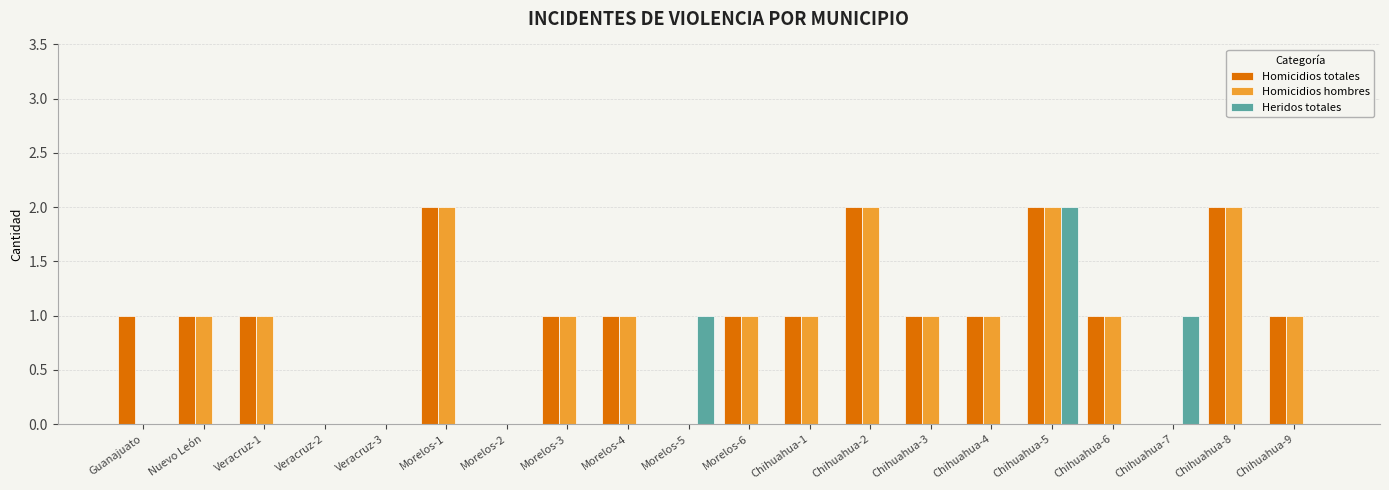

At which category is the sum across all series the highest?

Chihuahua-5